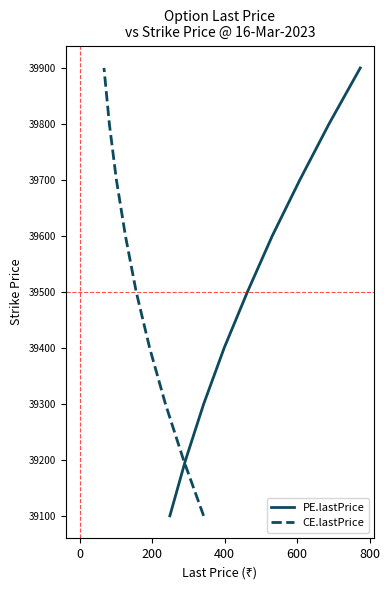

Count the number of data series in this chart.

2